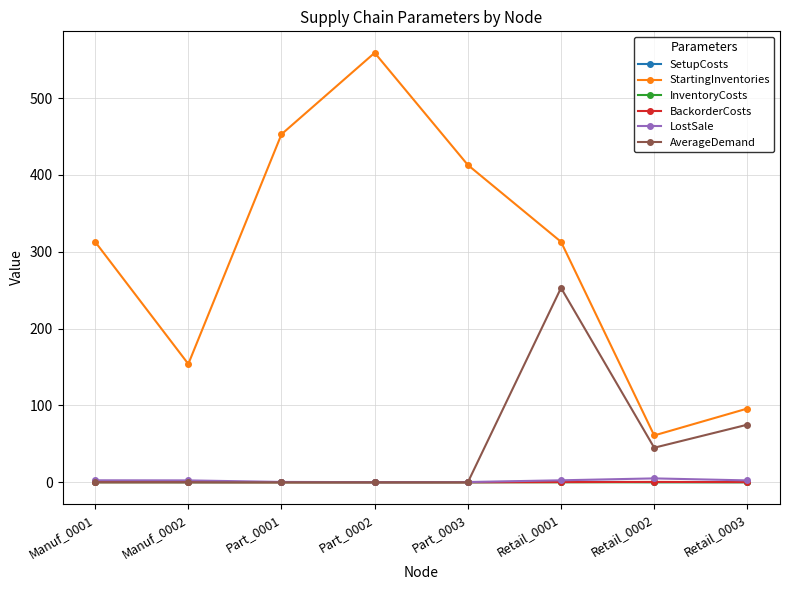

At how many categories does at least one series exceed 318?

3